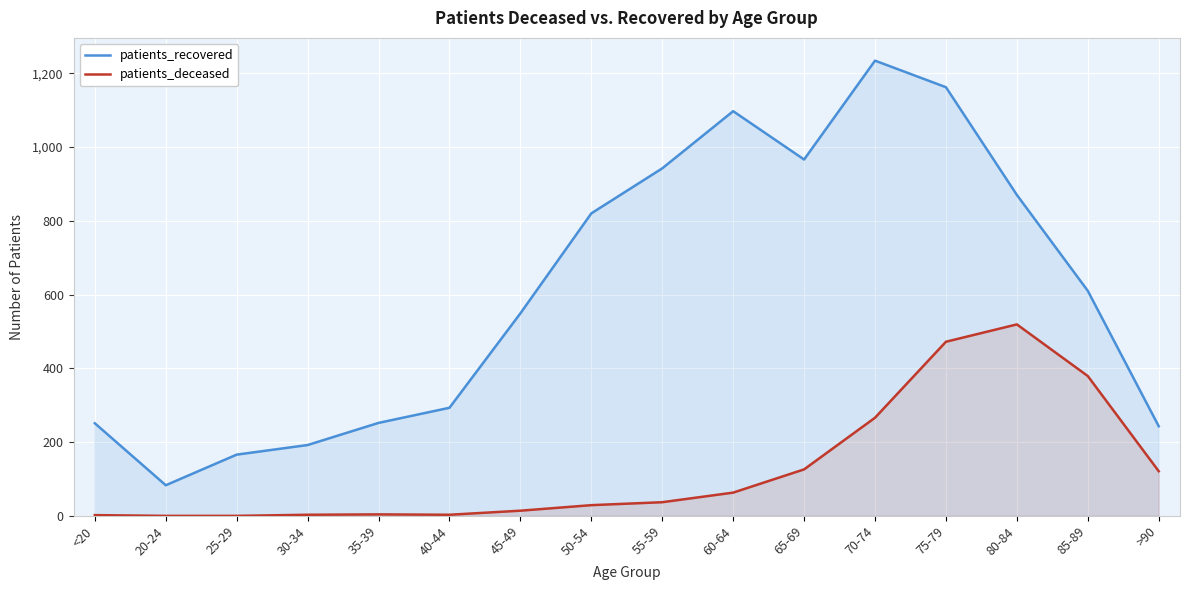

True or false: patients_recovered has more than 2 points higher than both neighbors.

False